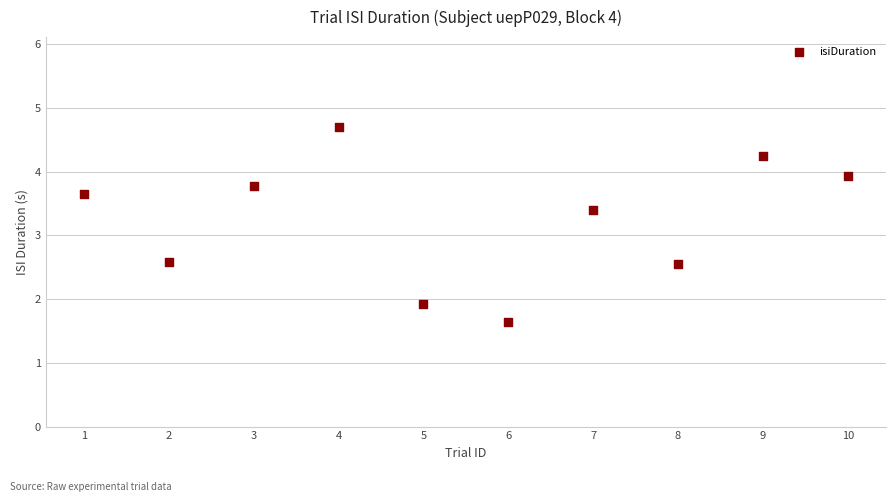

What is the average Y value?

3.2